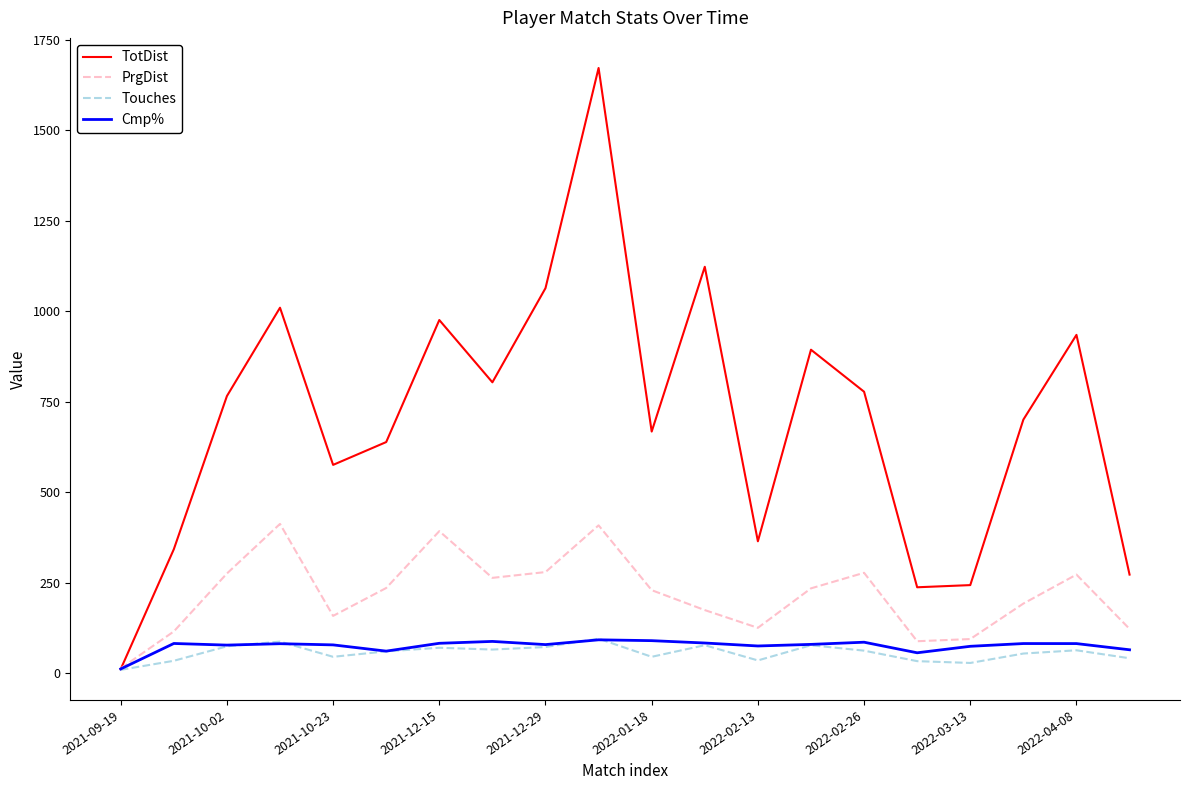

What is the lowest value of the Touches series?

10.0